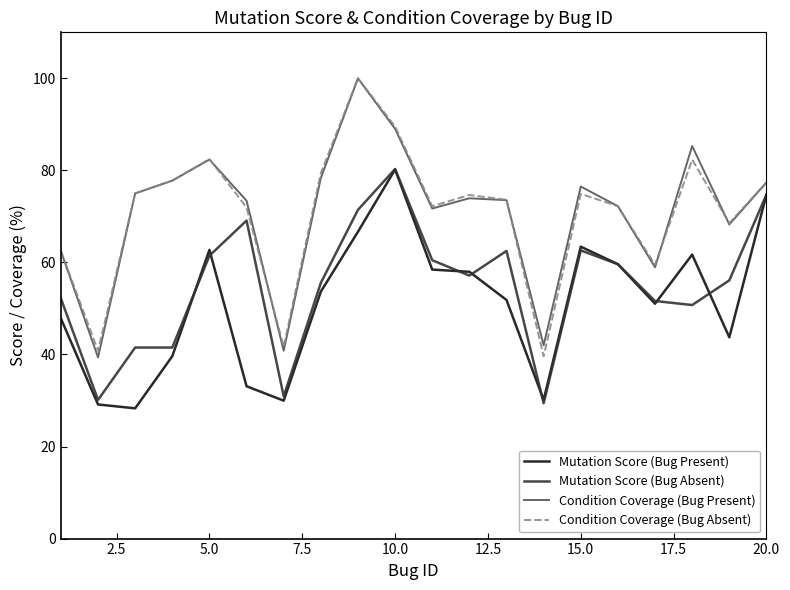

True or false: Condition Coverage (Bug Present) and Mutation Score (Bug Absent) cross at least once.

False